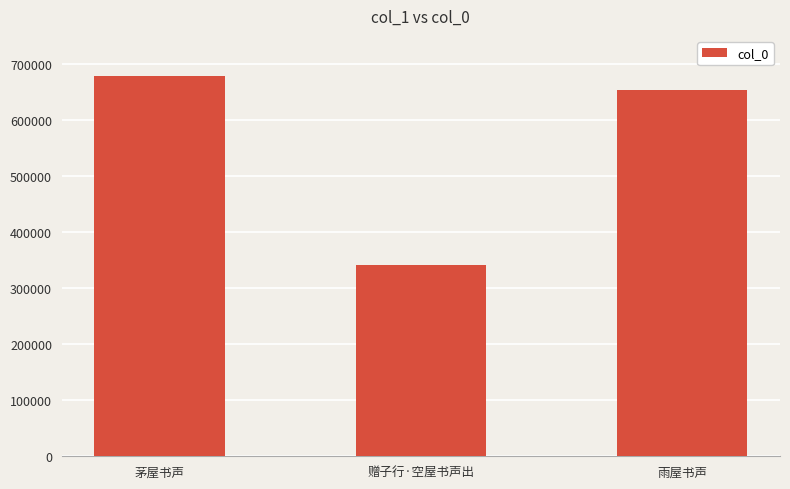

Reading right to left, transcribe all the data shown in this chart.

雨屋书声=653836	赠子行·空屋书声出=341315	茅屋书声=678875